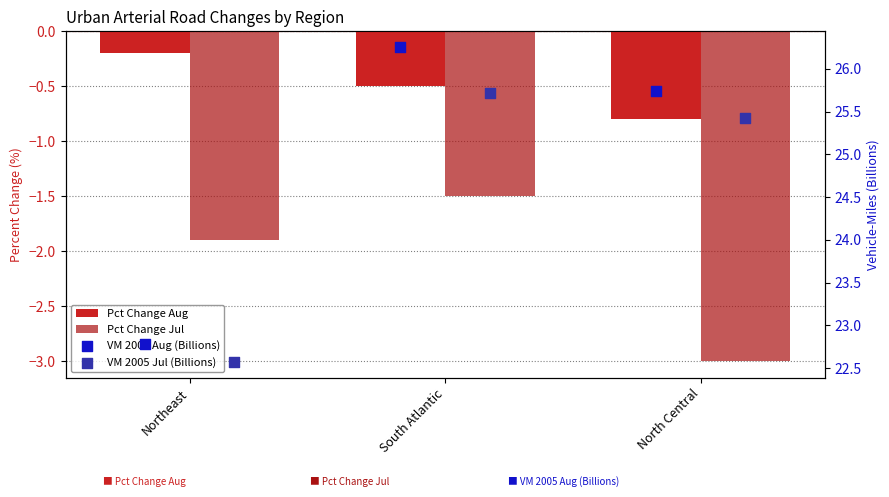

Is the value of VM 2005 Jul (Billions) at Northeast greater than the value of Pct Change Jul at North Central?

Yes